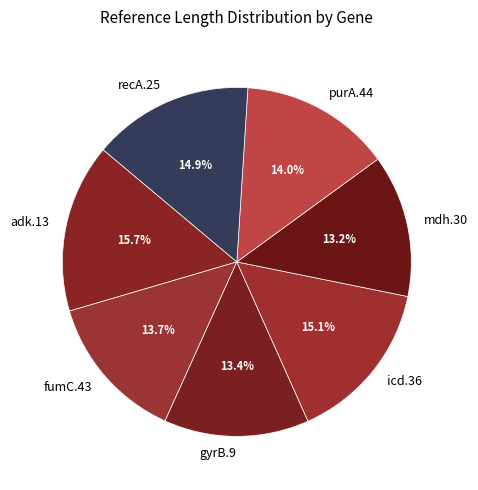

To the nearest percent, what percentage of the pie is fumC.43?

14%